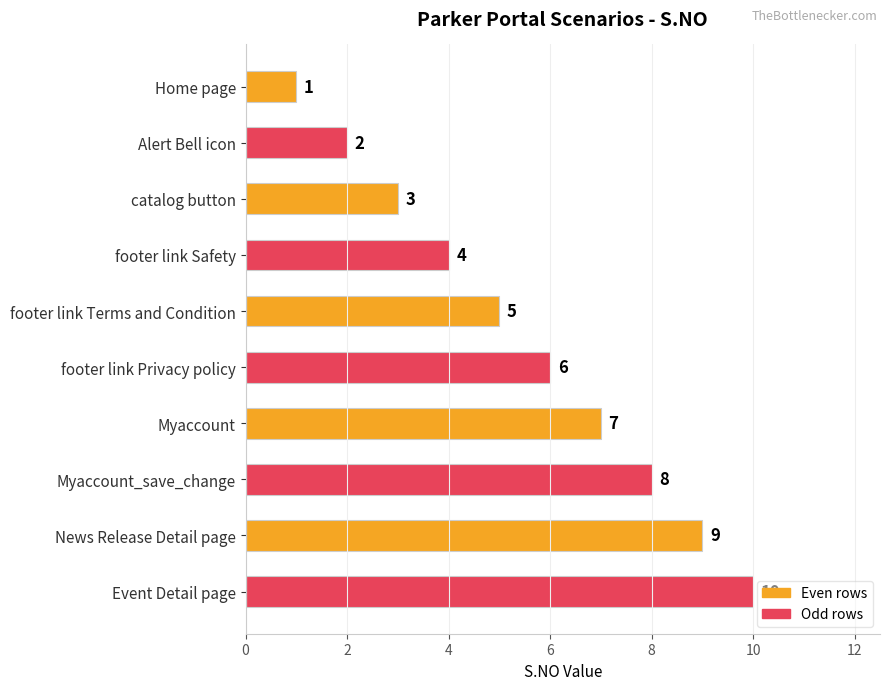

List the labels in order of value, smallest first.

Home page, Alert Bell icon, catalog button, footer link Safety, footer link Terms and Condition, footer link Privacy policy, Myaccount, Myaccount_save_change, News Release Detail page, Event Detail page